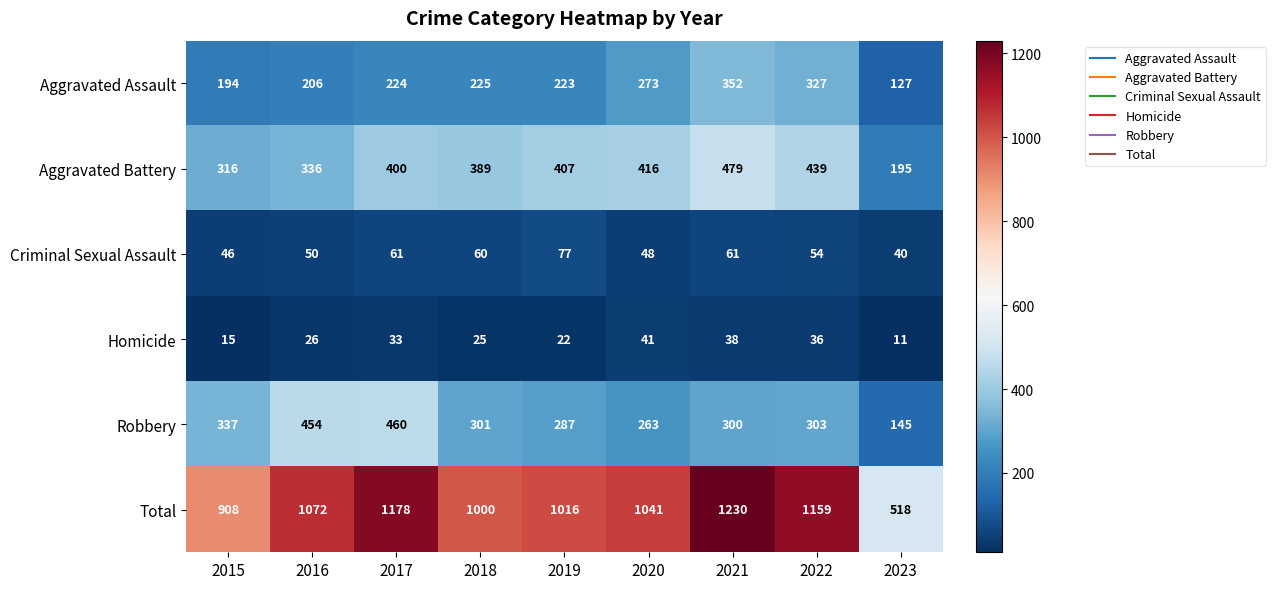

The value of Aggravated Assault at 2019 is 223. True or false?

True